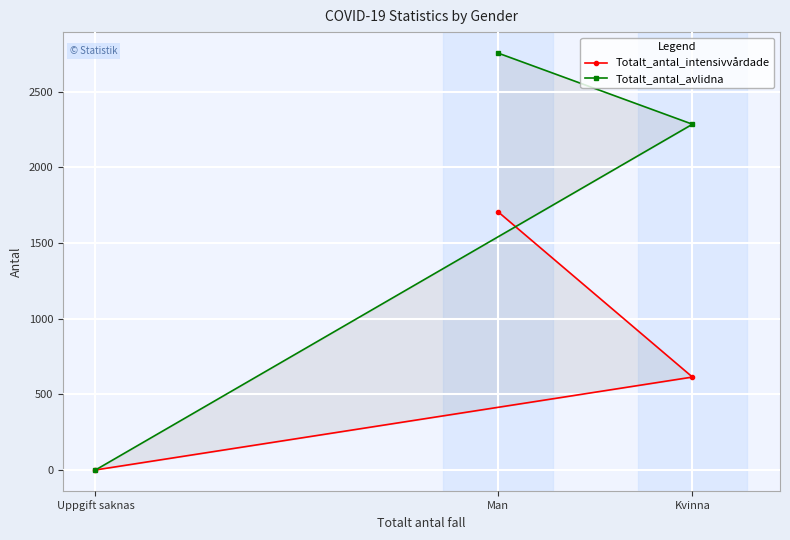

How many values in Totalt_antal_intensivvårdade are above zero?

2